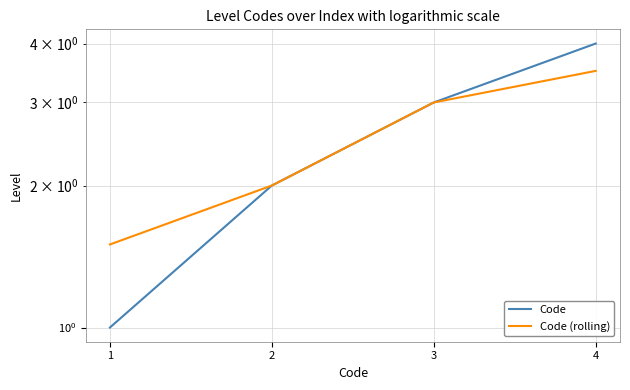

How many categories are shown in the chart?

4